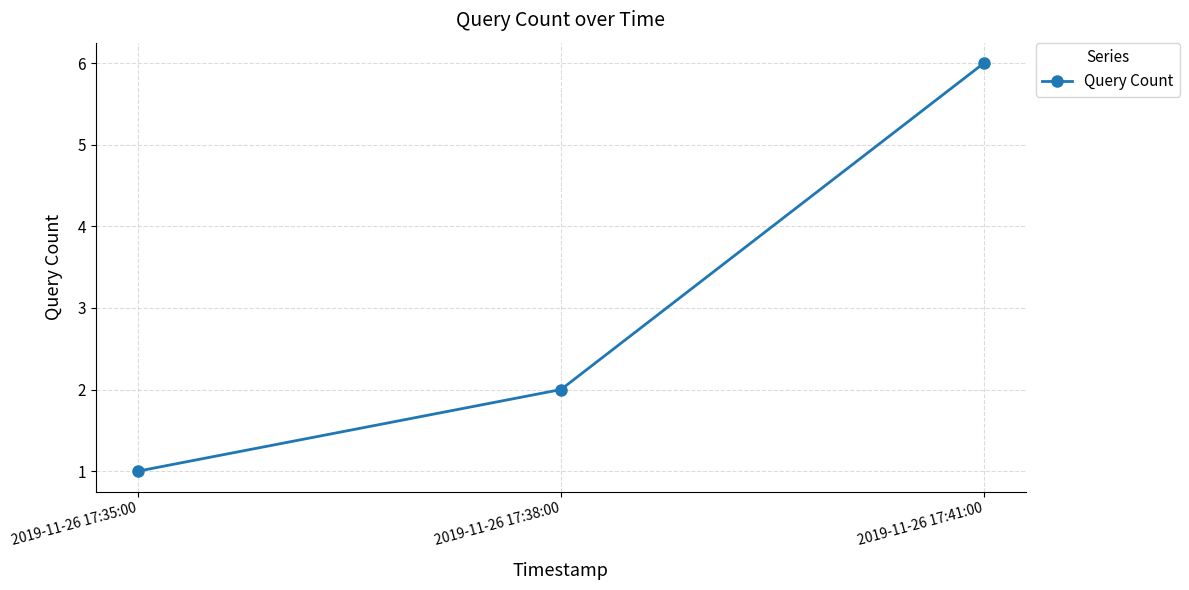

How many data points are less than 2?

1